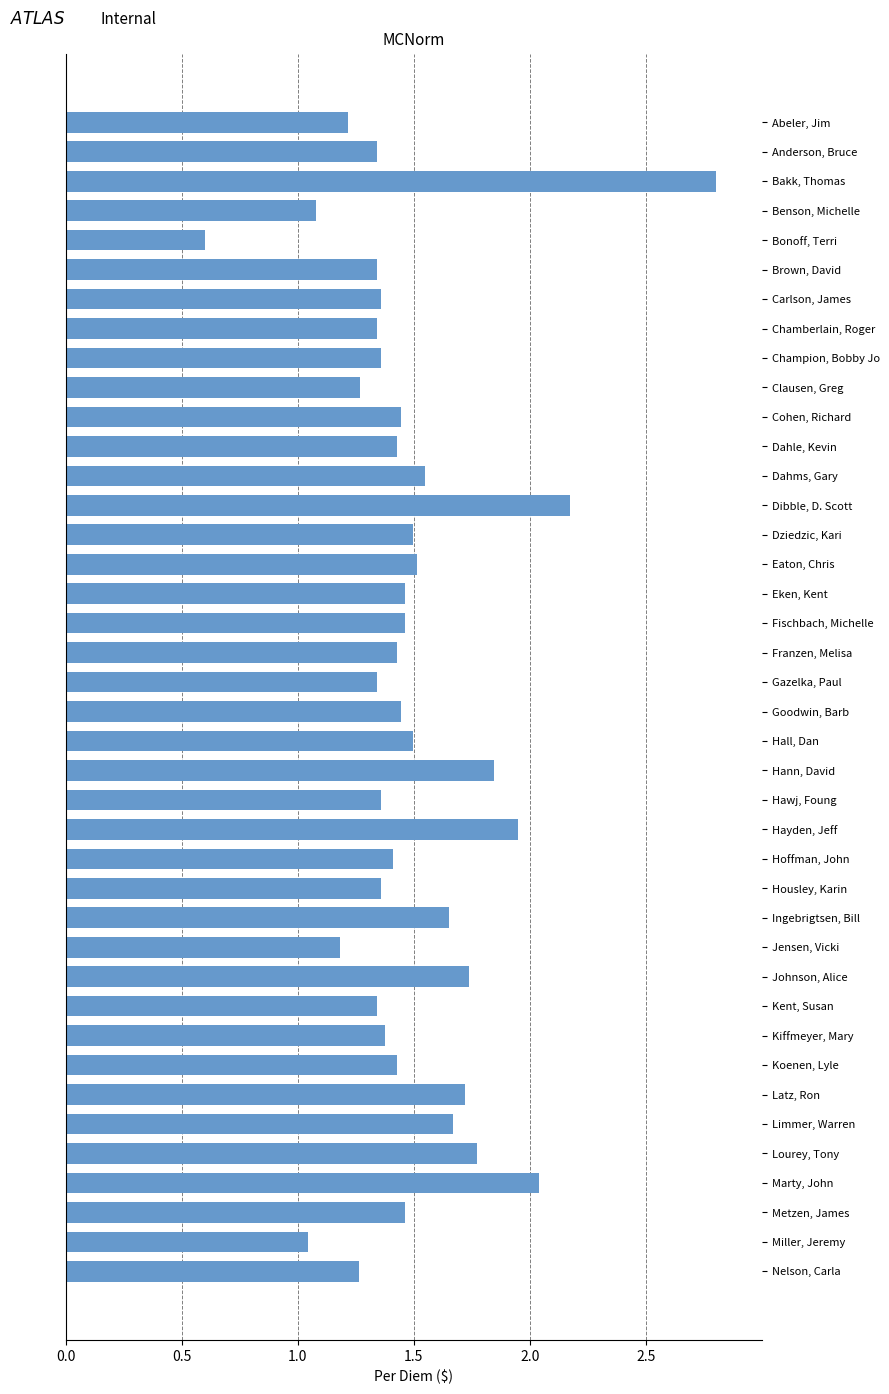

Where is the data nearest to the value 1?

Miller, Jeremy